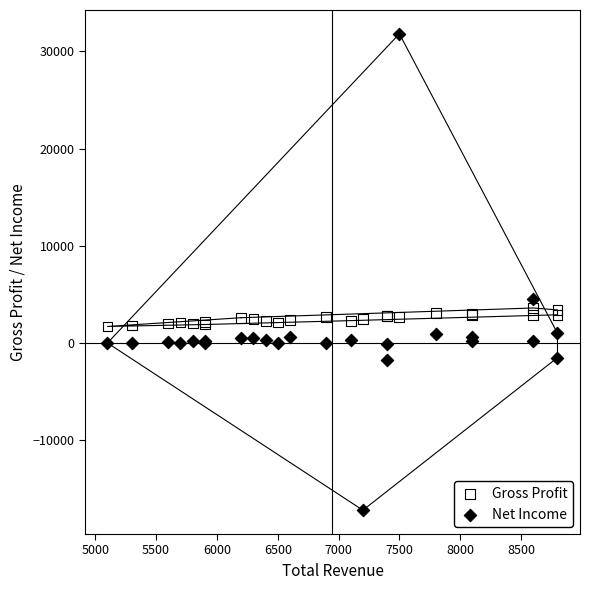

In the Net Income series, what Y value is closest to 7300?

4500